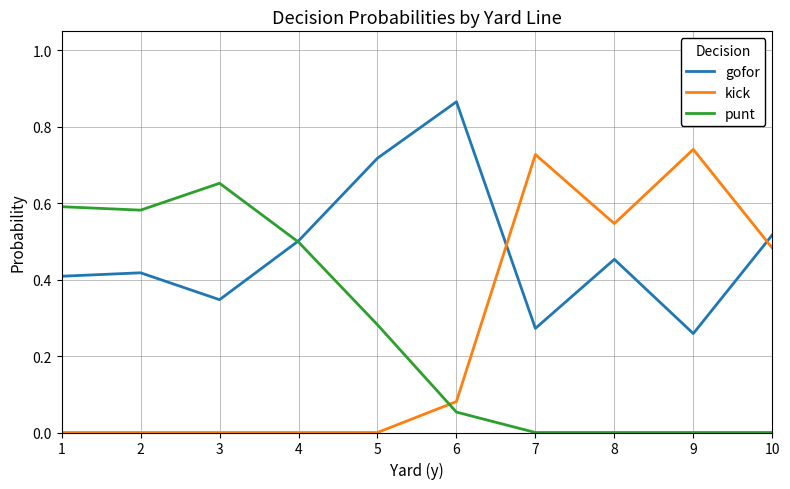

True or false: gofor and punt cross at least once.

True